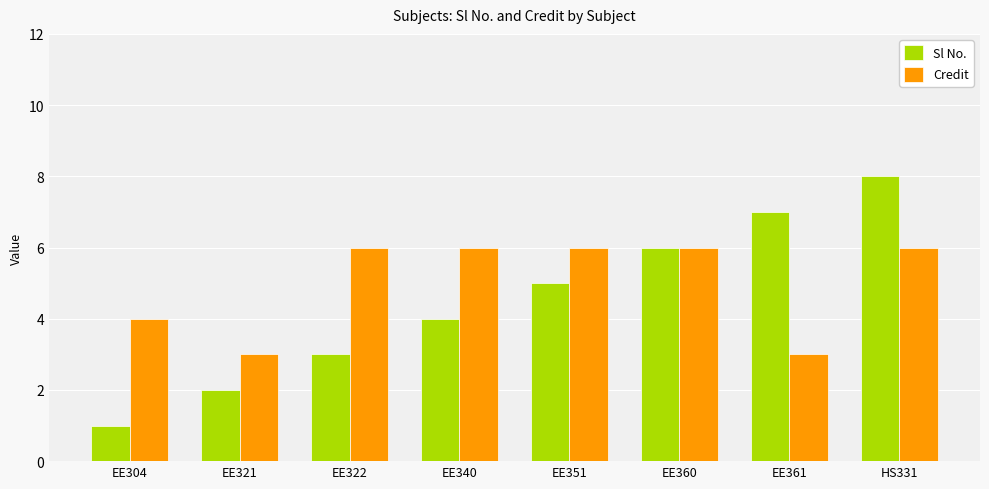

What is the sum of the Sl No. values at EE322 and EE360?

9